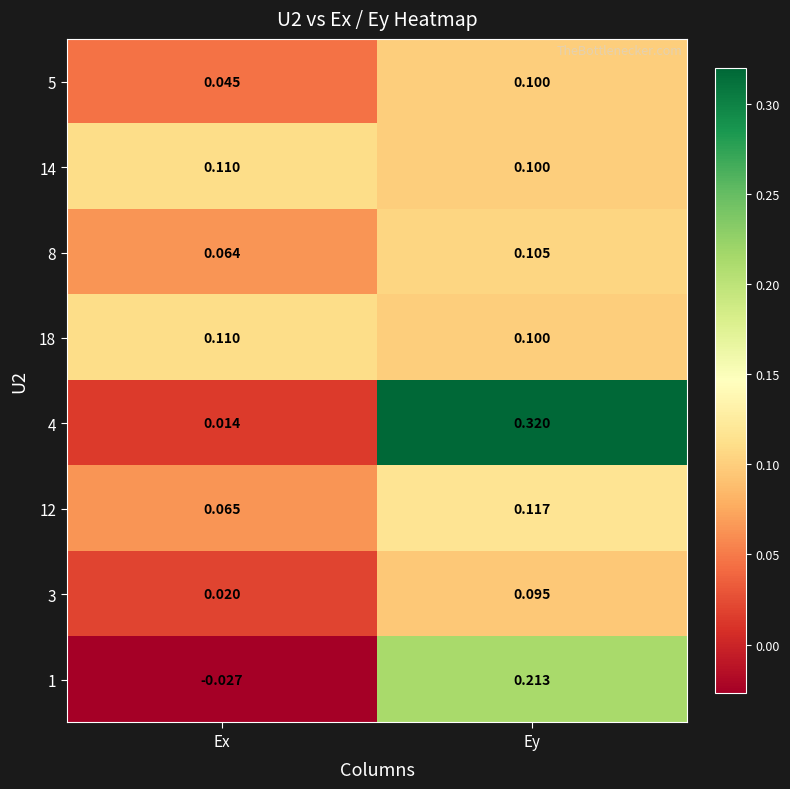

At which category is the sum across all series the highest?

Ey